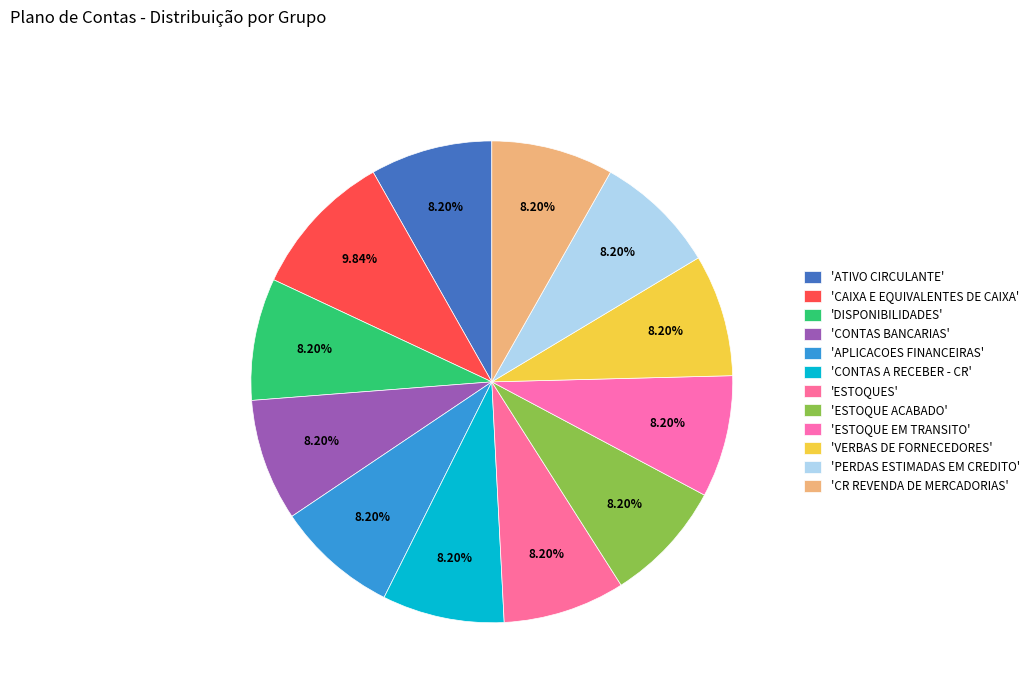

Count the number of slices in the pie.

12